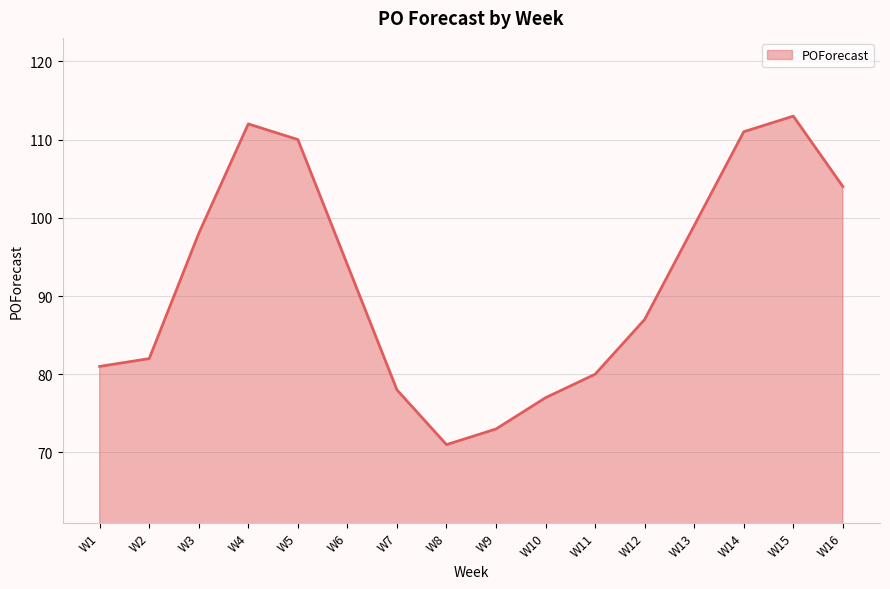

At which label is the value closest to 92?

W6